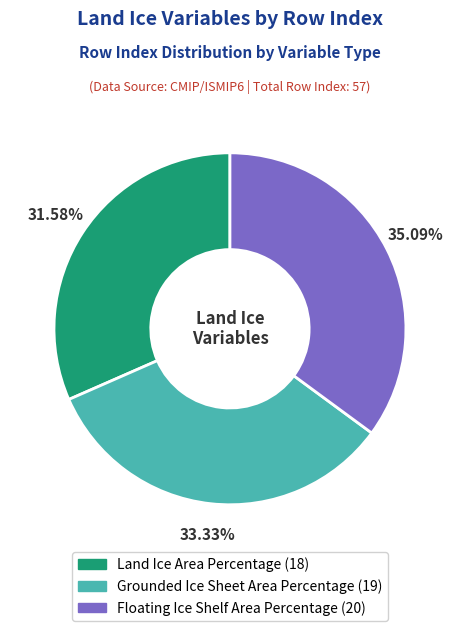

To the nearest percent, what percentage of the pie is Land Ice Area Percentage?

32%